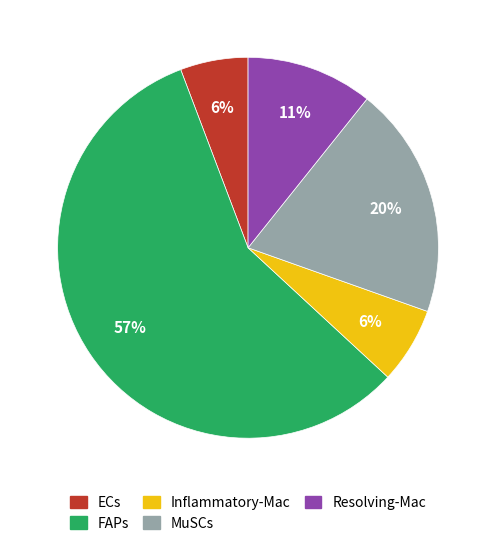

Approximately how many times larger is the value at FAPs compared to MuSCs?

2.9